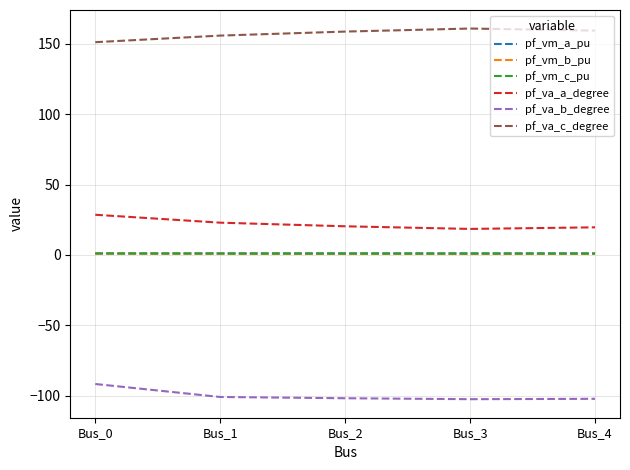

Which category has the highest value in the pf_va_b_degree series?

Bus_0